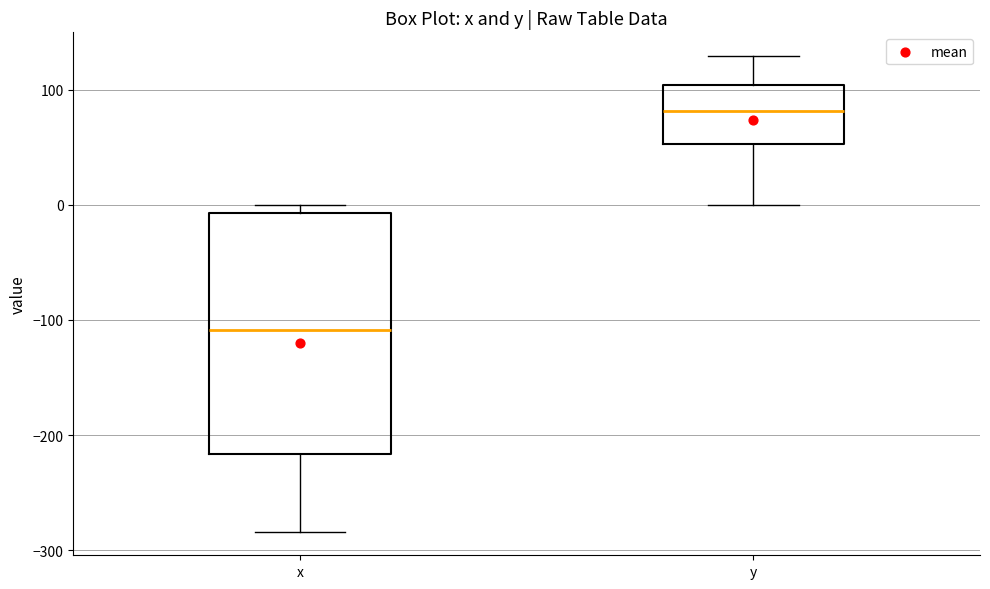

Reading left to right, read every box against the y-axis: the position of its median line, the range the box covers, and the ends of its whiskers. The values are not printed on the chart, so give them approximately, as read against the axis.

x: median -110, box -220 to -10, whiskers -280 to 0
y: median 80, box 50 to 100, whiskers 0 to 130